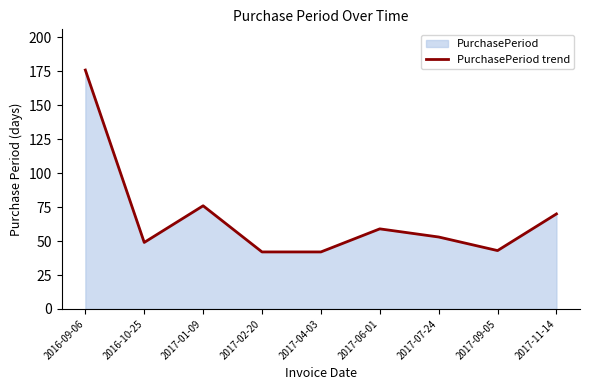

True or false: the data has more than 1 interior local peaks.

True